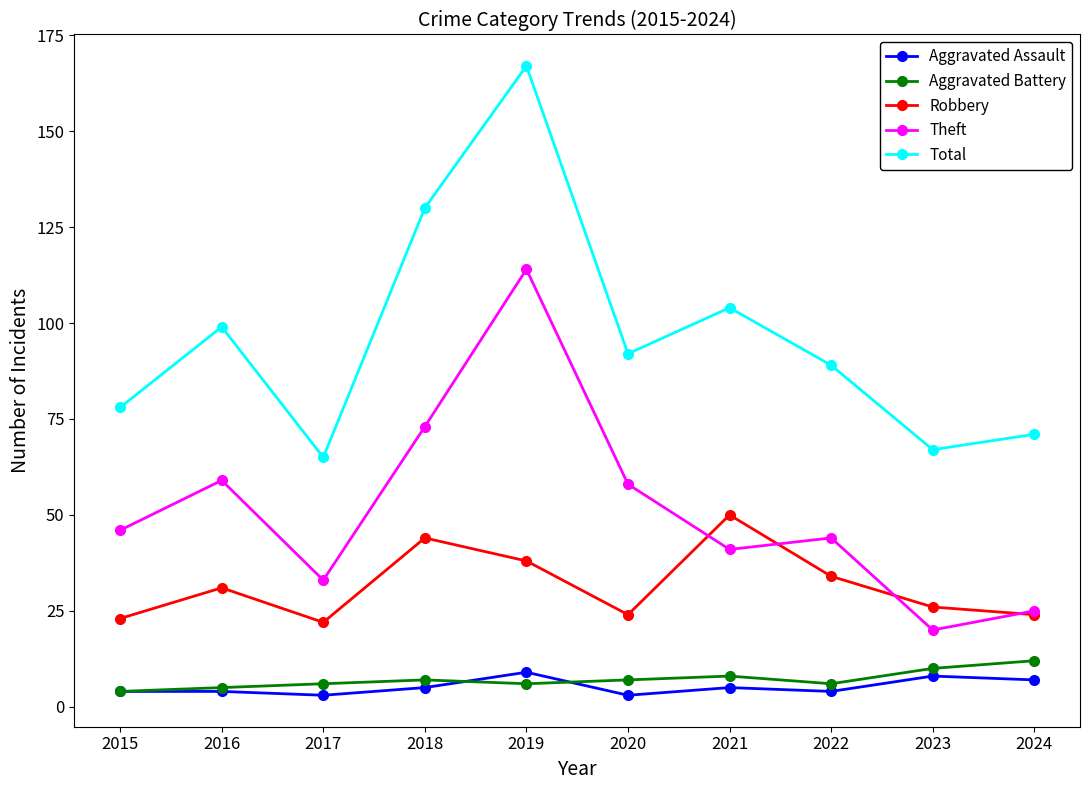

What are all the series names shown in the legend?

Aggravated Assault, Aggravated Battery, Robbery, Theft, Total